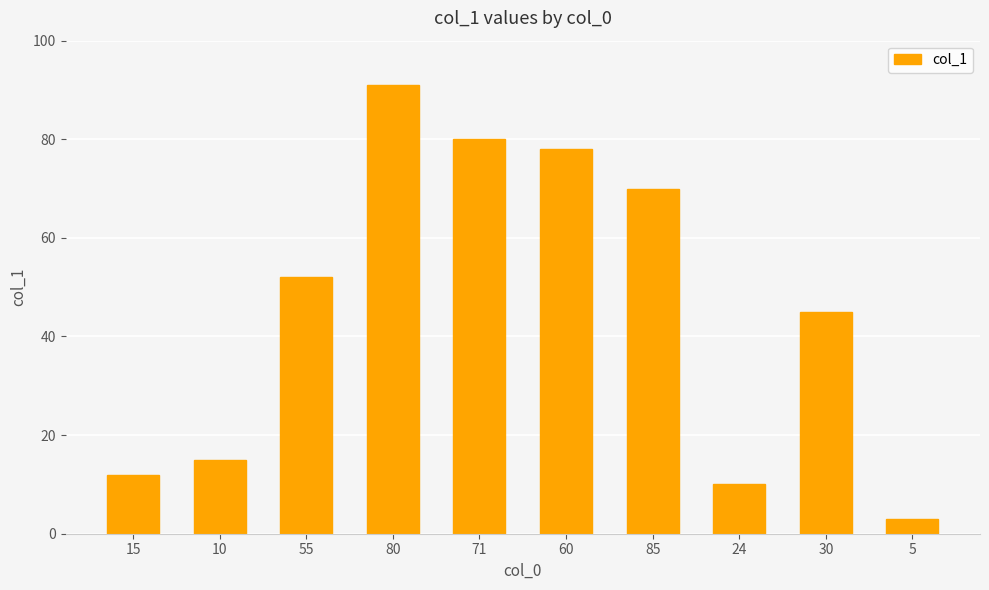

What is the minimum value shown in the chart?

3